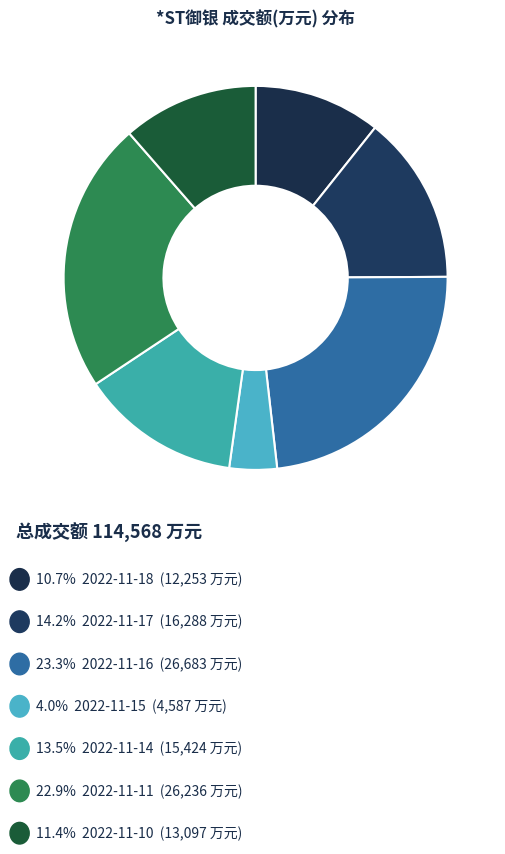

How many slices are in this pie chart?

7